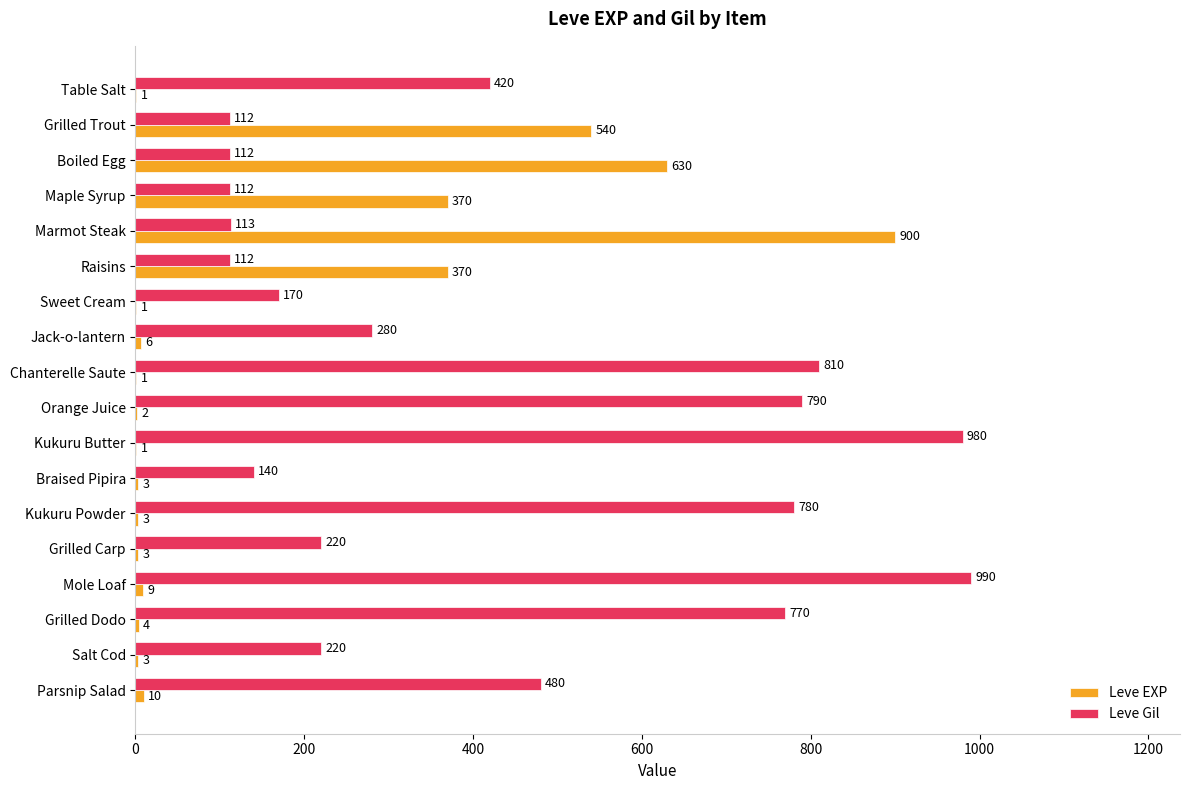

Is it true that Leve Gil equals 152 at Jack-o-lantern?

False